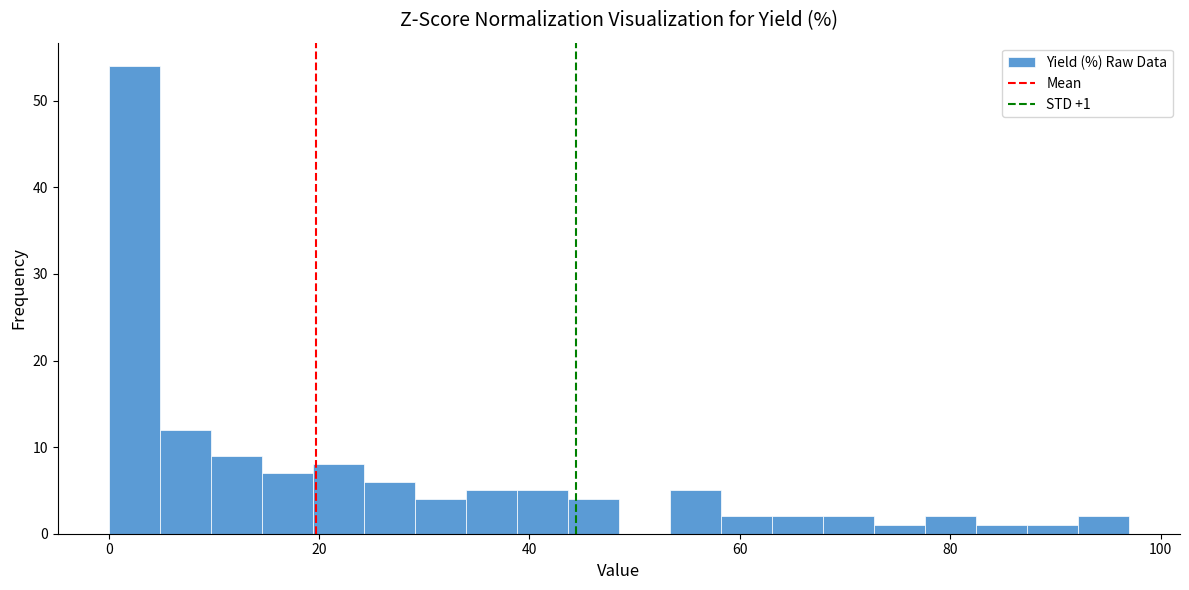

Read against the x-axis, roughly where is the centre of the tallest bar?

2